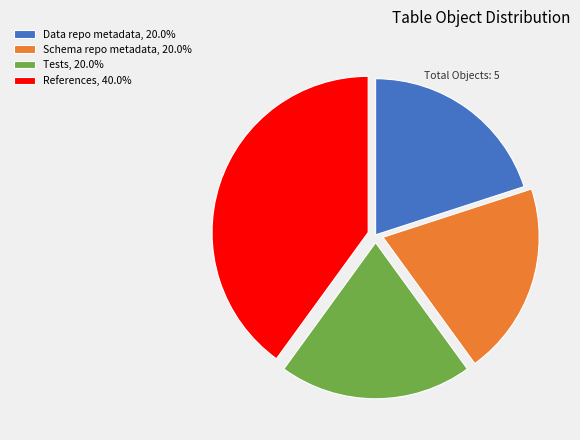

Is Data repo metadata the majority of the pie?

No